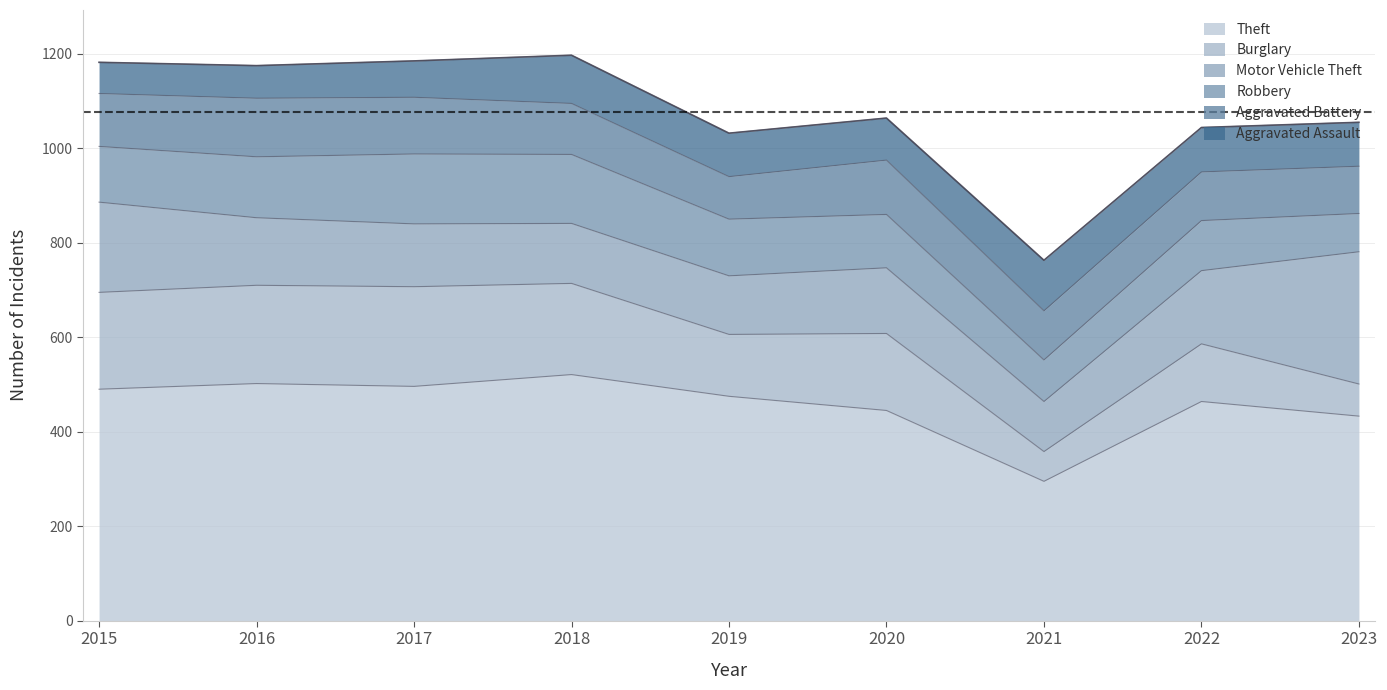

Where is Robbery nearest to the value 114?

2020